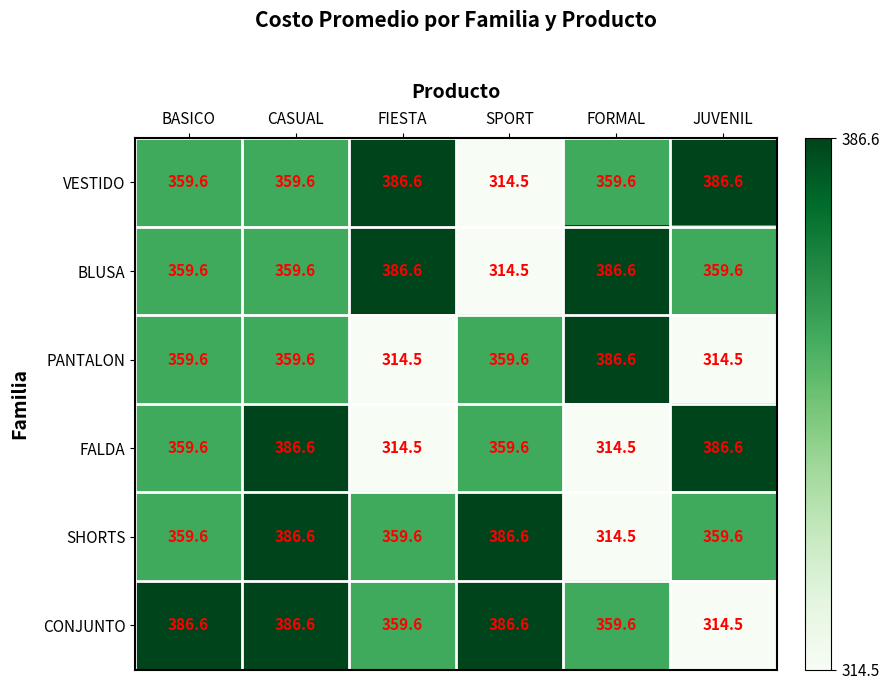

What is the sum of all VESTIDO values?

2166.5